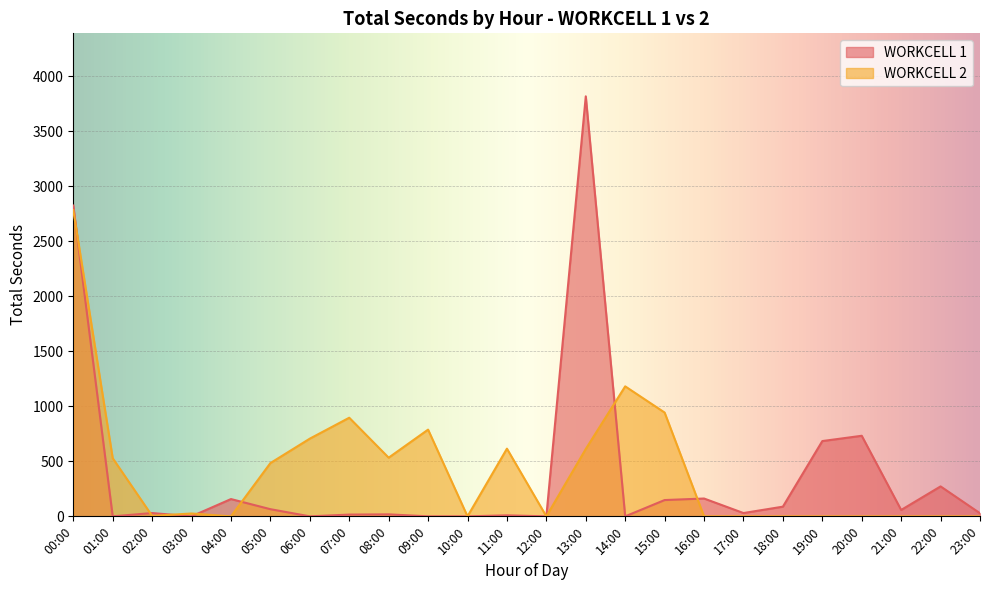

Rank the series by their average value, from lowest to highest.

WORKCELL 1, WORKCELL 2